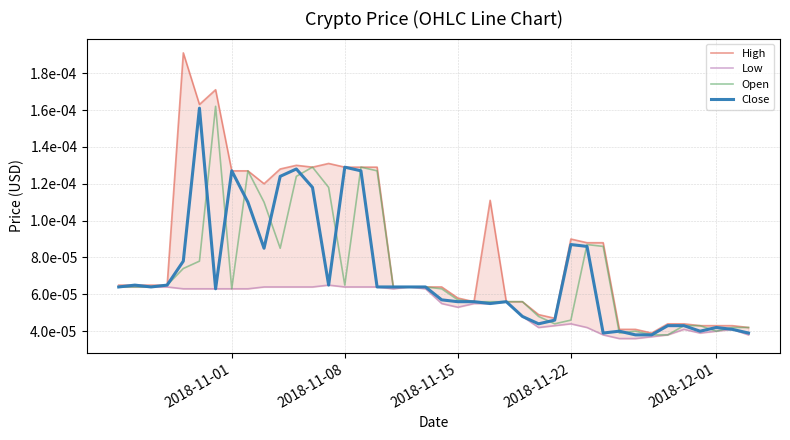

True or false: Low has more than 0 points higher than both neighbors.

True